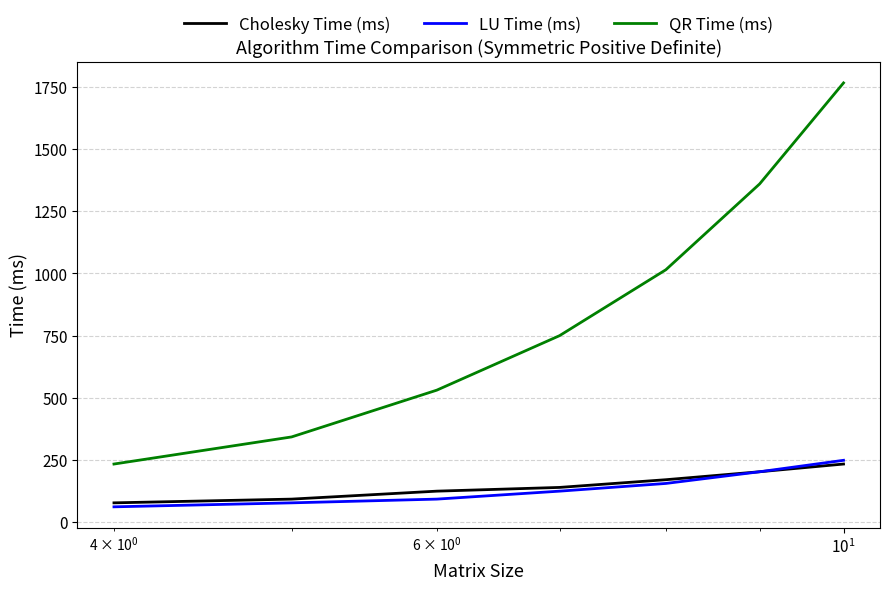

What is the minimum value for QR Time (ms)?

234